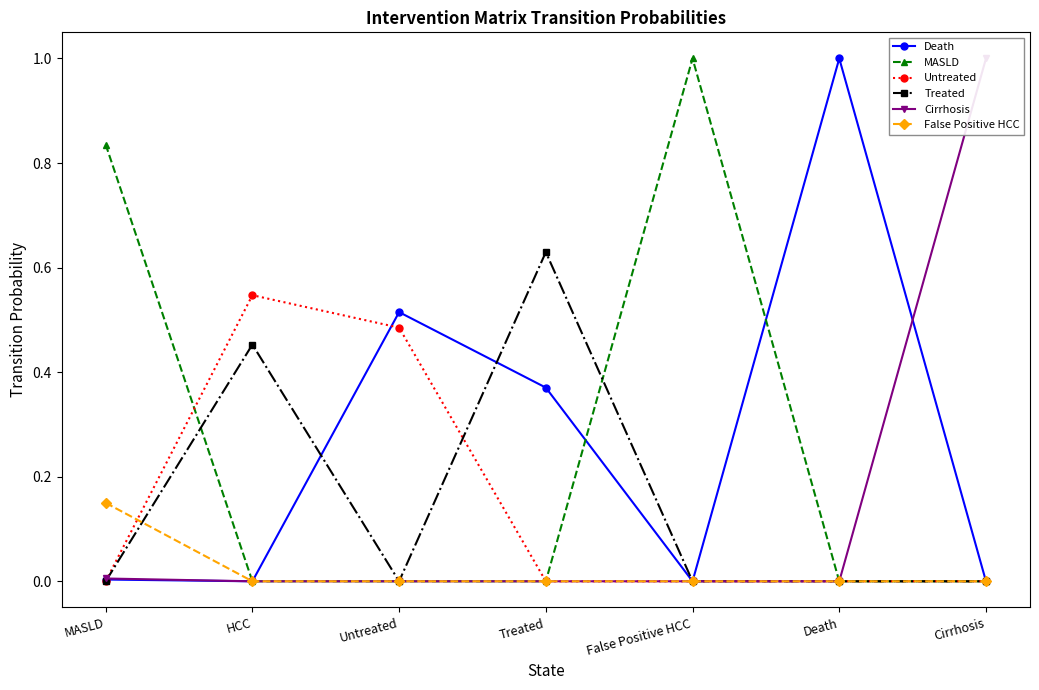

What position from the right is HCC?

6